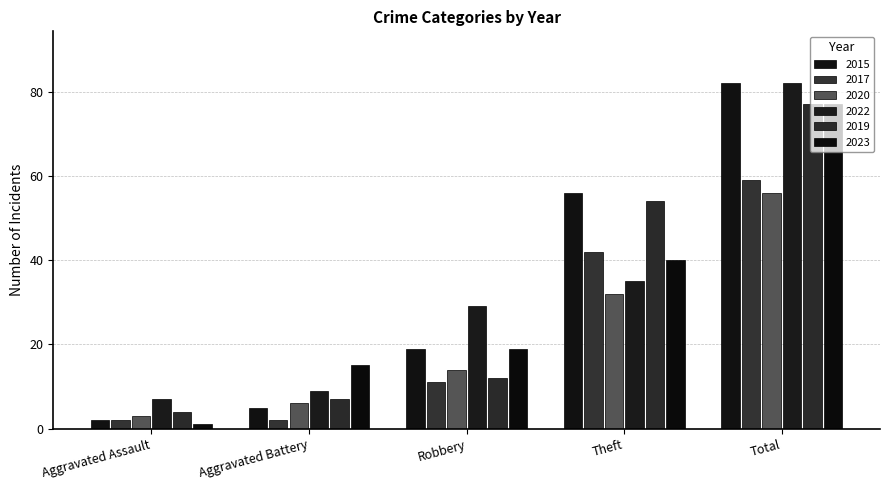

Reading left to right, extract all data points from this chart.

2015: 2	5	19	56	82
2017: 2	2	11	42	59
2020: 3	6	14	32	56
2022: 7	9	29	35	82
2019: 4	7	12	54	77
2023: 1	15	19	40	77